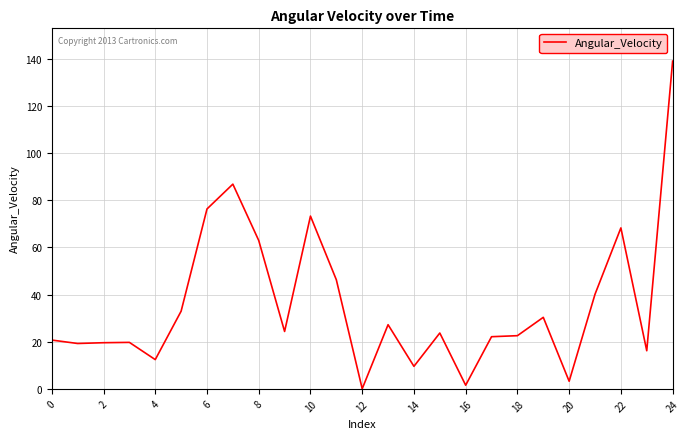

What is the greatest value displayed?

139.0